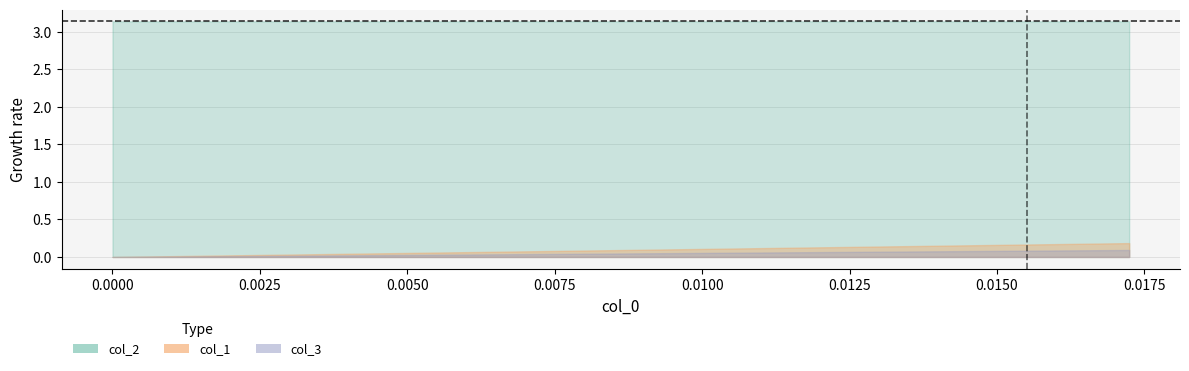

Reading left to right, transcribe all the data shown in this chart.

col_1: 0.01724137931034475=0.2	0.0=0.0
col_2: 0.01724137931034475=3.1	0.0=3.1
col_3: 0.01724137931034475=0.1	0.0=0.0